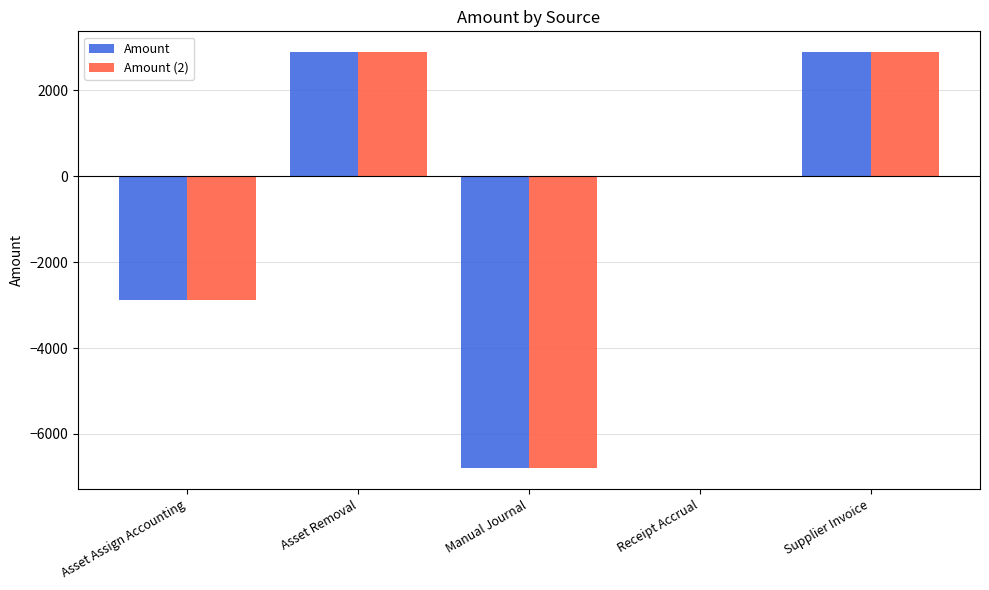

What is the sum of the Amount (2) values at Manual Journal and Receipt Accrual?

-6798.1